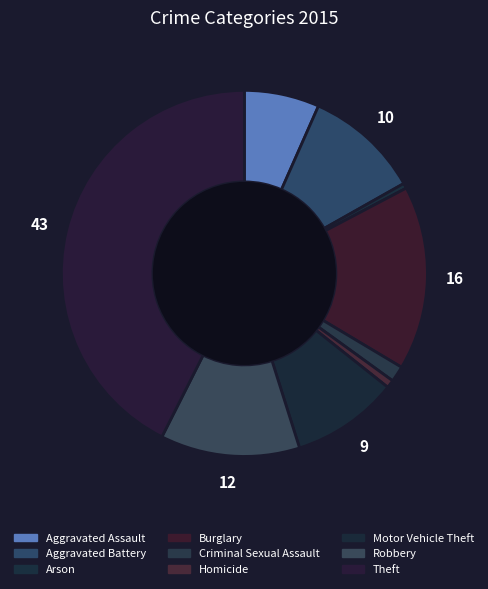

The Motor Vehicle Theft slice represents 9% of the pie. True or false?

True